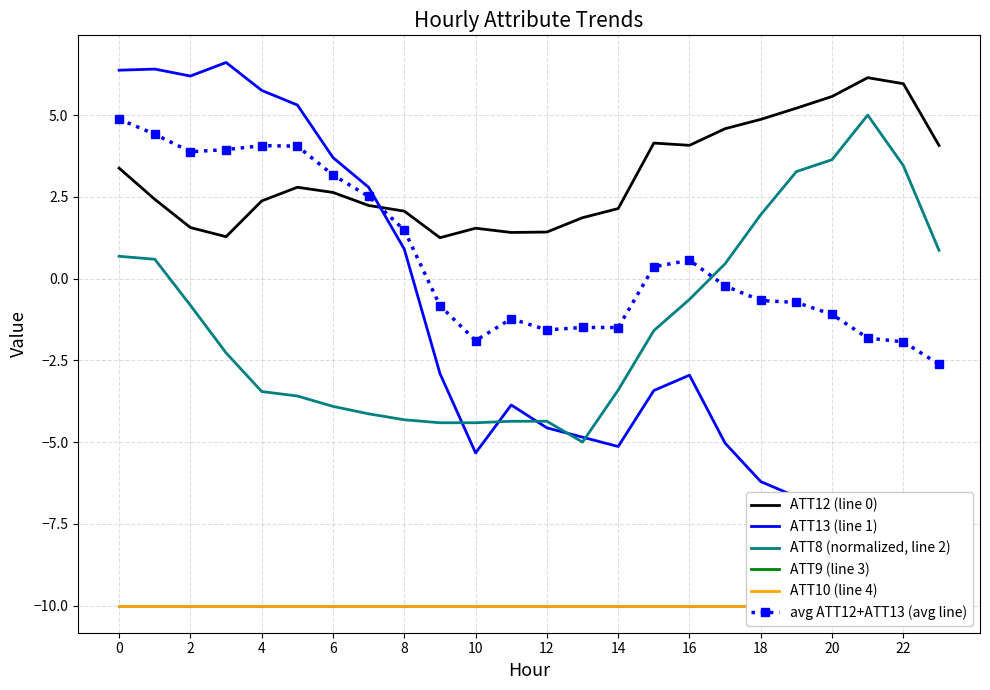

What are all the series names shown in the legend?

ATT12 (line 0), ATT13 (line 1), ATT8 (normalized, line 2), ATT9 (line 3), ATT10 (line 4), avg ATT12+ATT13 (avg line)